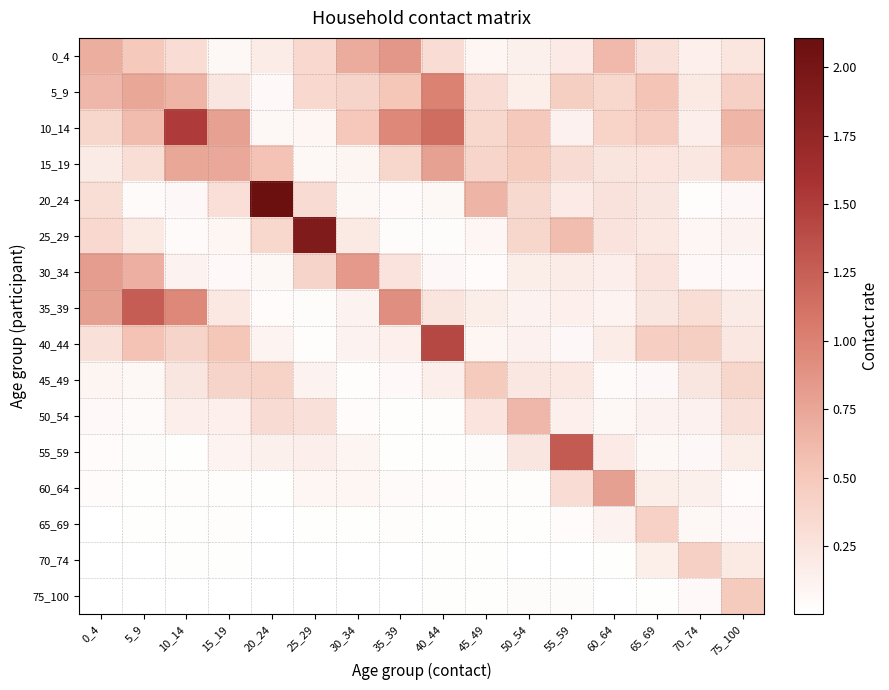

Rank the series at 50_54 from highest to lowest value.

50_54, 10_14, 15_19, 25_29, 20_24, 55_59, 45_49, 30_34, 5_9, 0_4, 40_44, 35_39, 75_100, 60_64, 65_69, 70_74